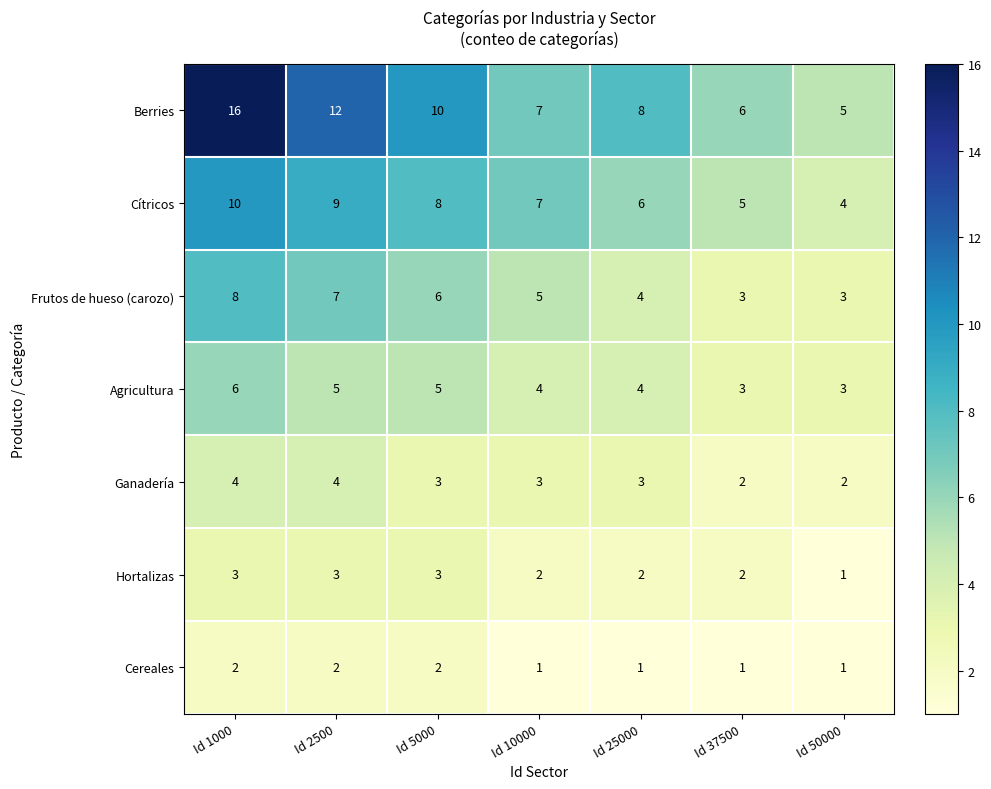

The Hortalizas series shows 3 at Id 1000. True or false?

True